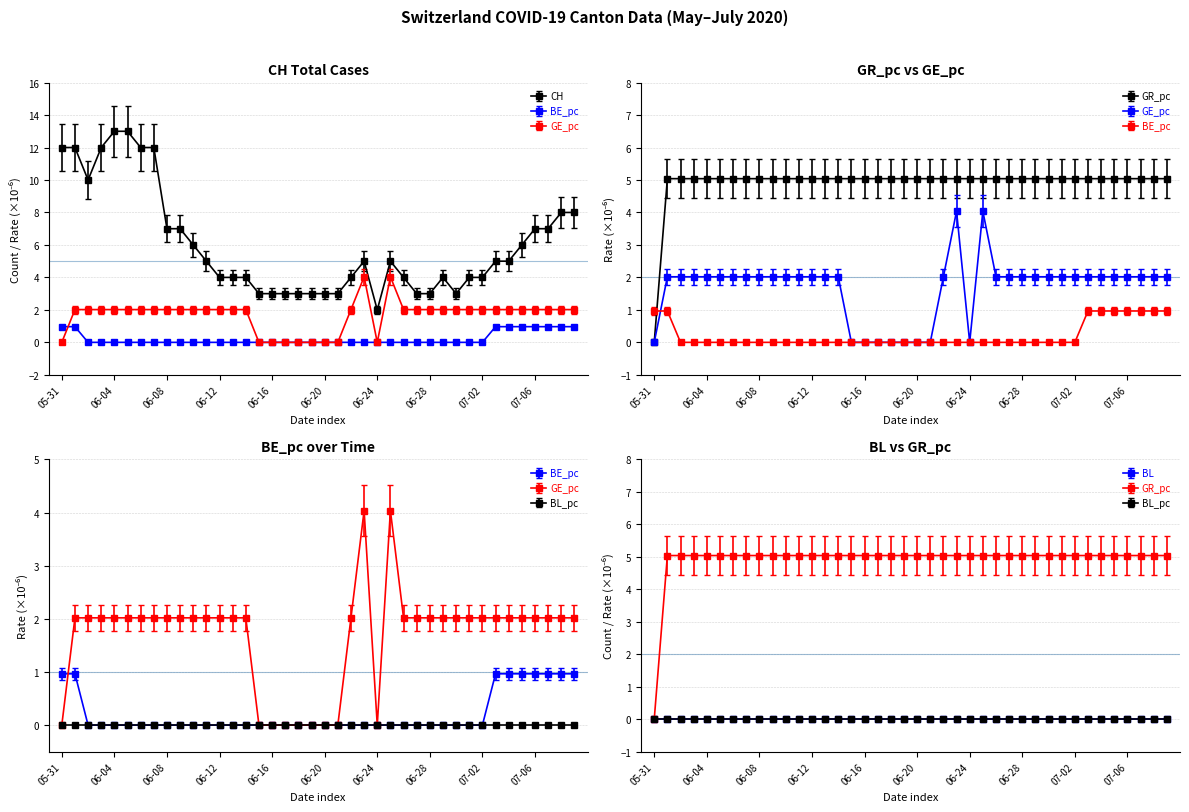

True or false: BE_pc has a value of 0.0 at 2020-06-06.

True